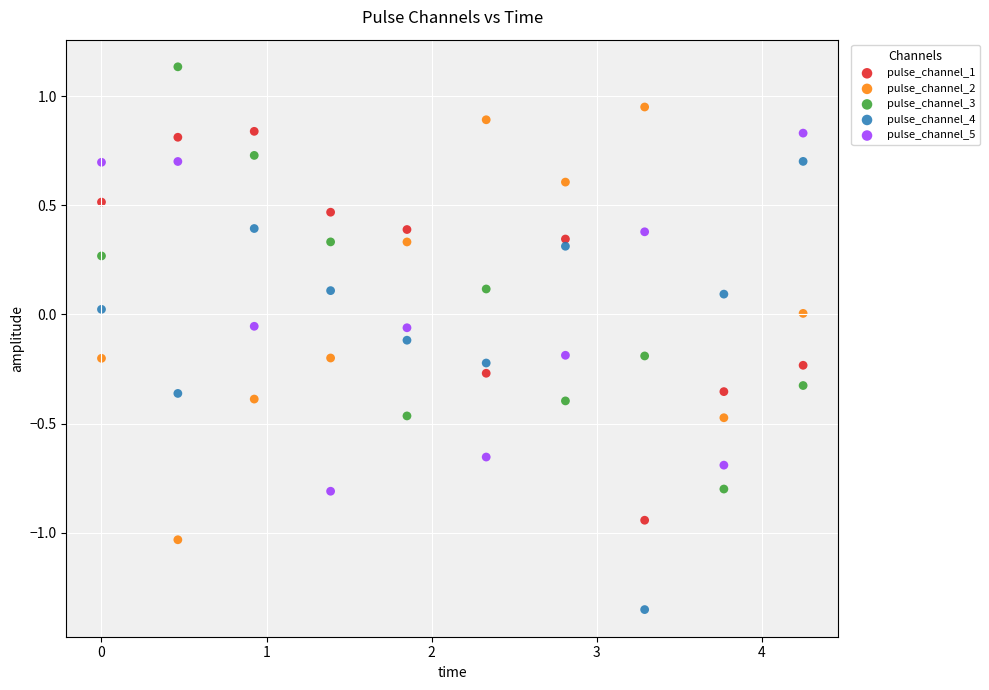

Across all data points, what is the range of Y values (max minus min)?

2.5